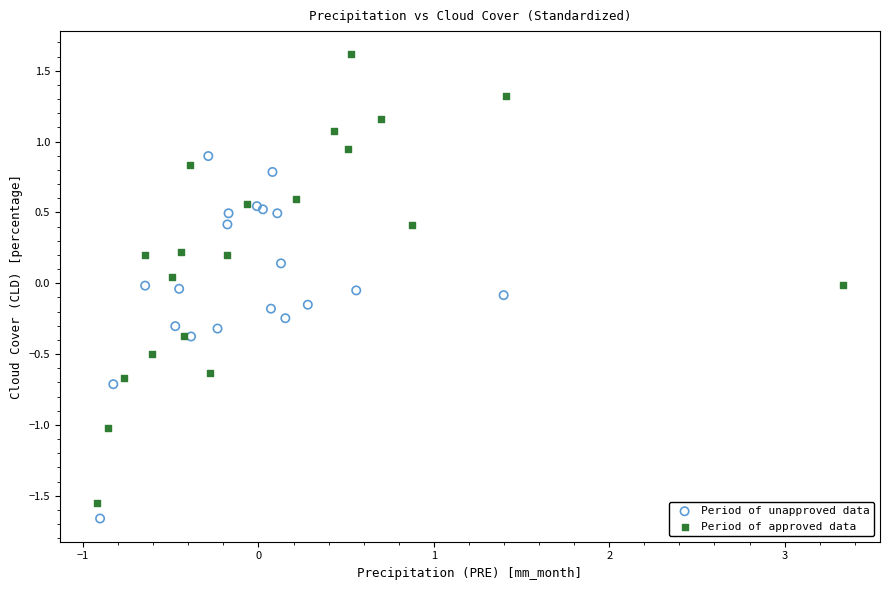

What are all the series names shown in the legend?

Period of unapproved data, Period of approved data